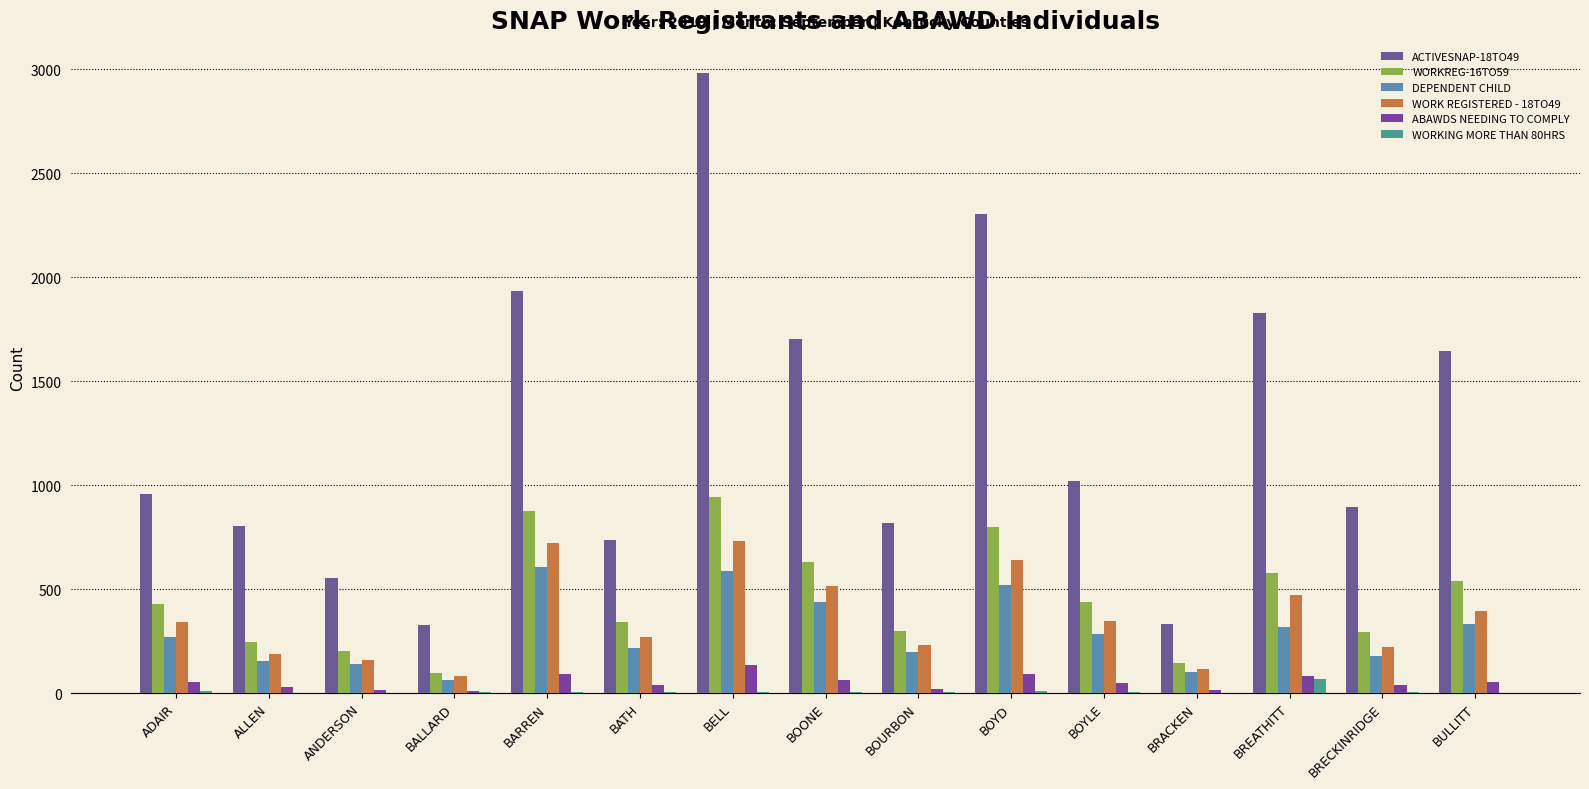

Which label corresponds to the largest value in the chart?

BELL